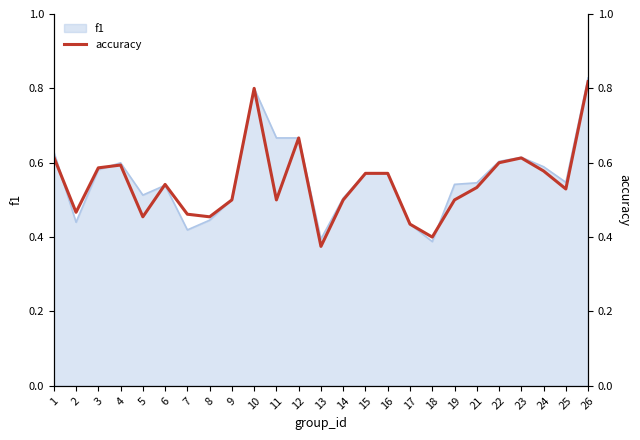

Does the chart display data point markers on the line(s)?

No